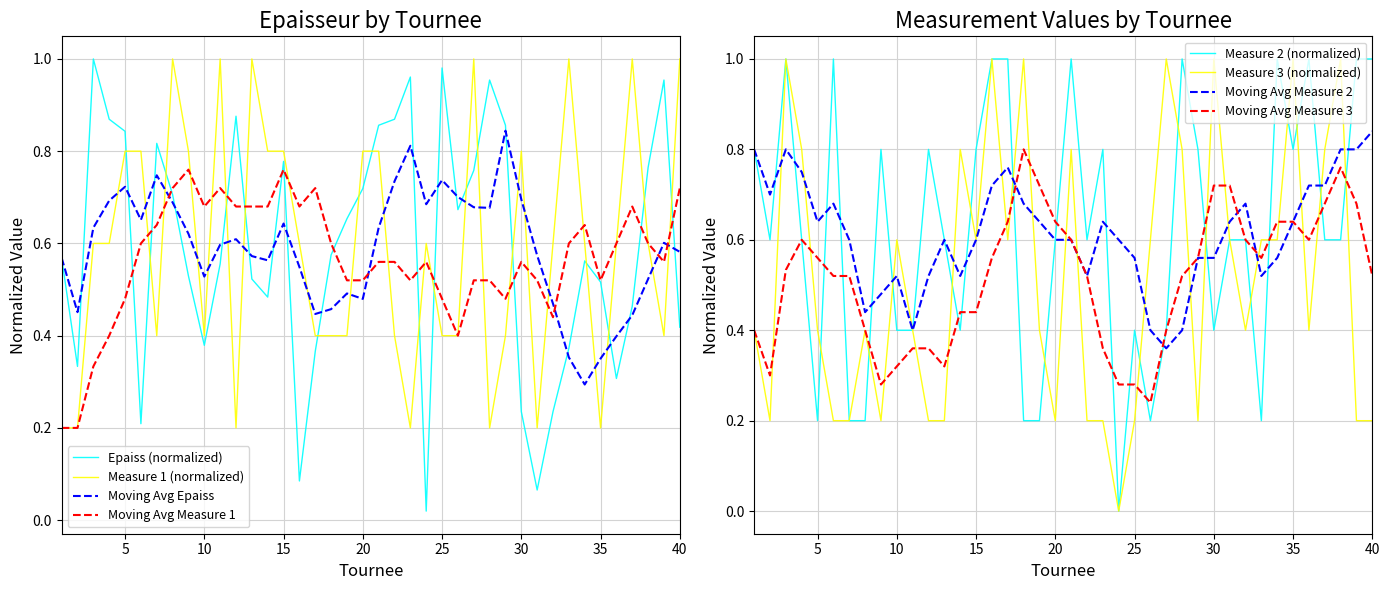

The col1 series shows 0.3 at 1. True or false?

False